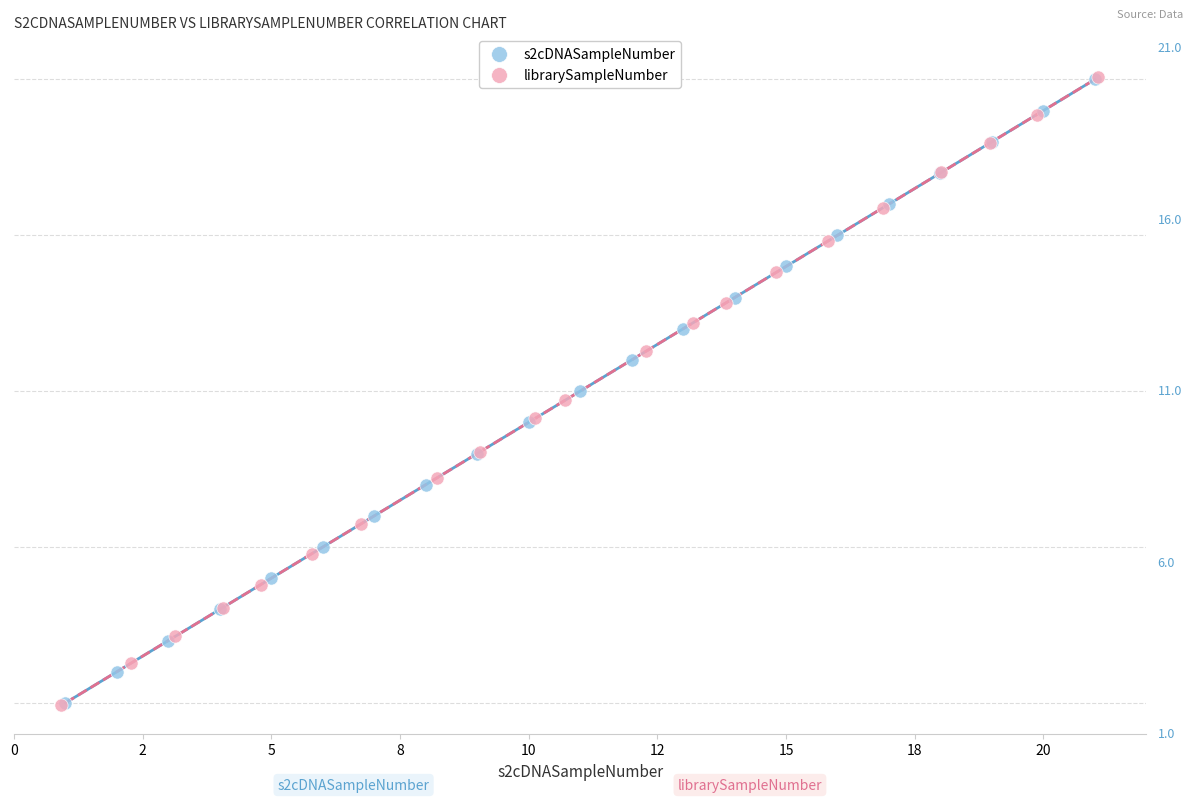

Which series has the widest spread of Y values?

librarySampleNumber